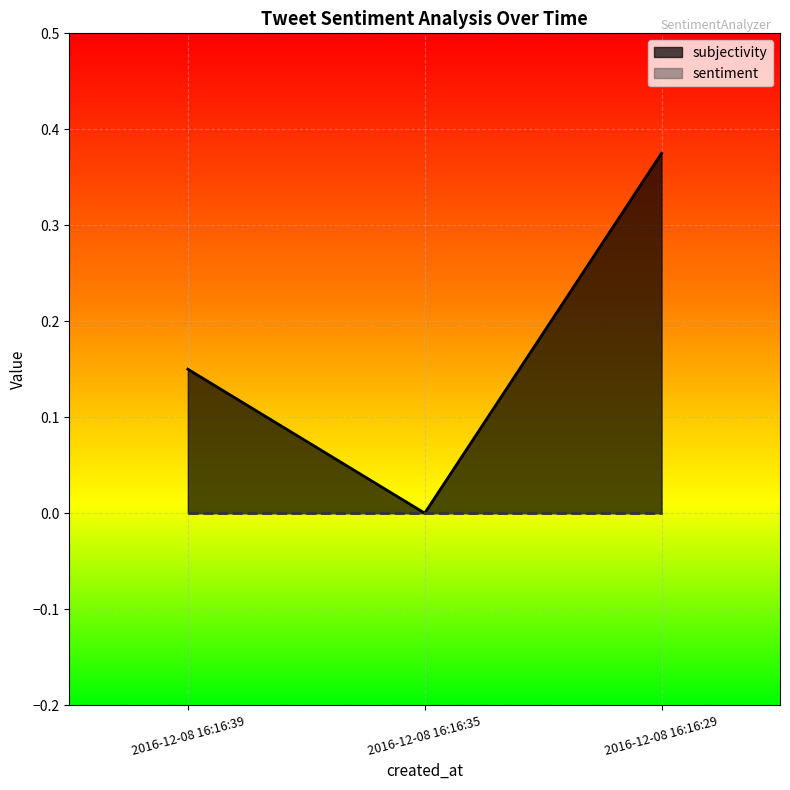

Which category has the highest value across all series?

2016-12-08 16:16:29